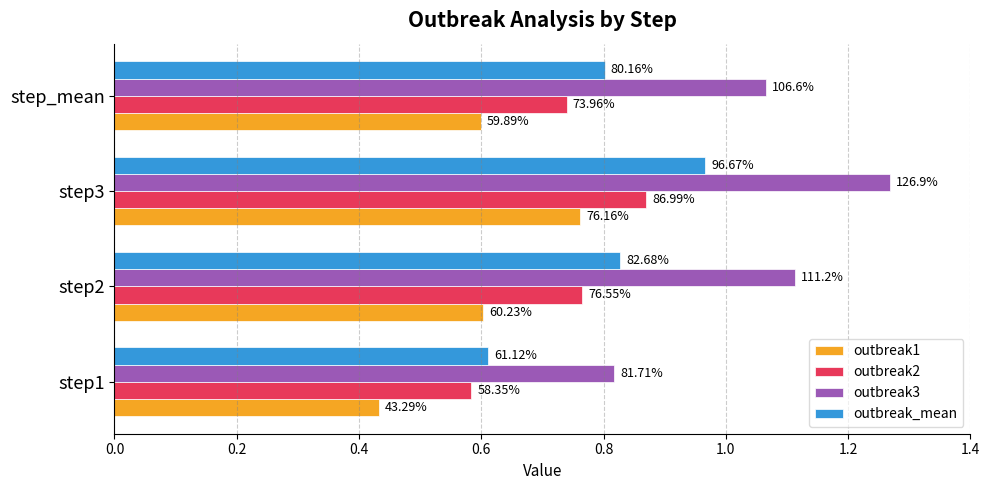

What is the minimum value for outbreak2?

0.6